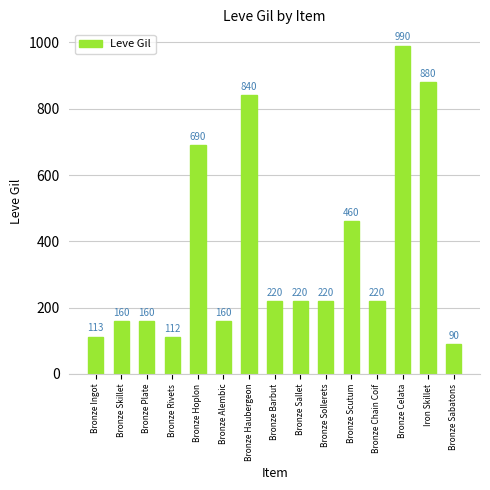

How many values are below 220?

6